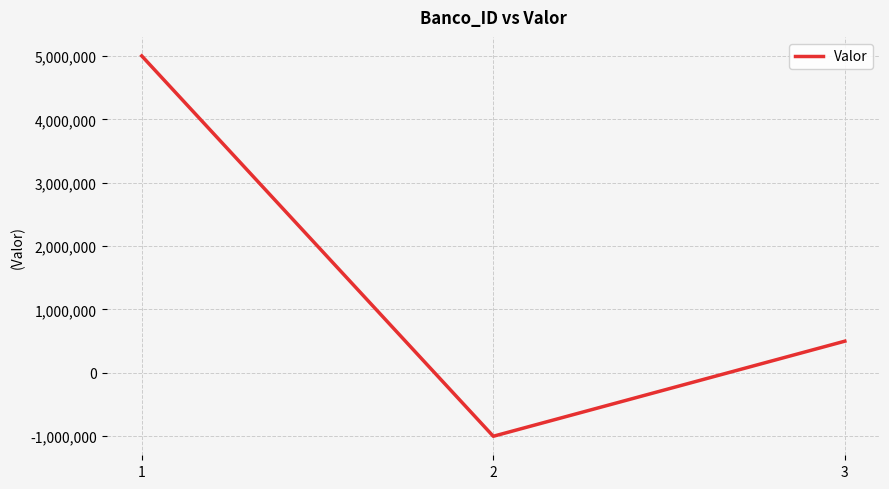

How many values are between -1000000 and 5000000?

3